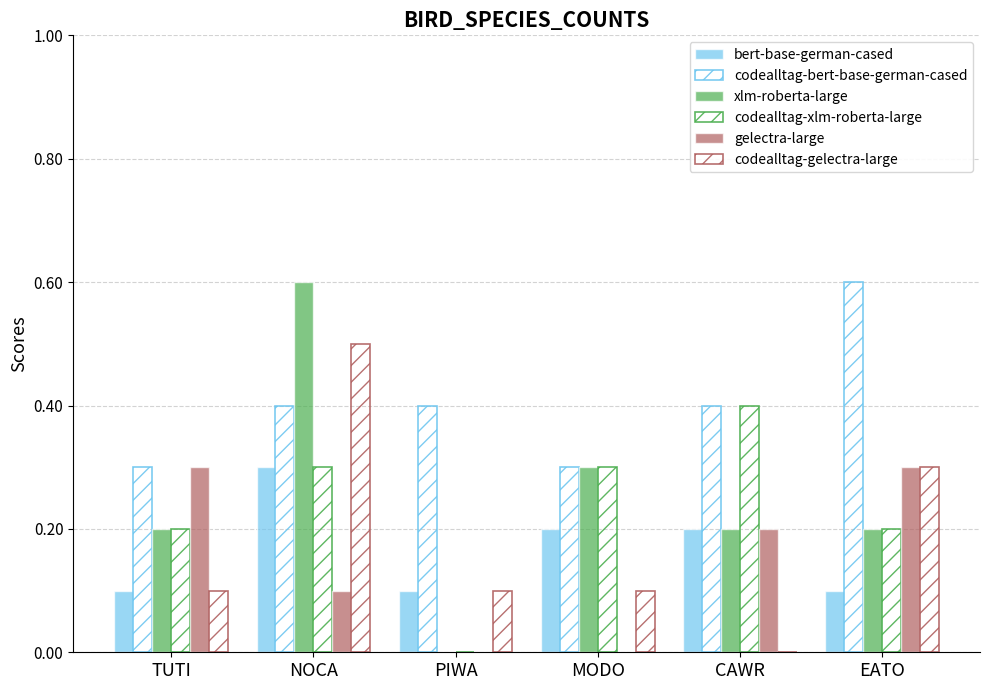

What position from the right is EATO?

1